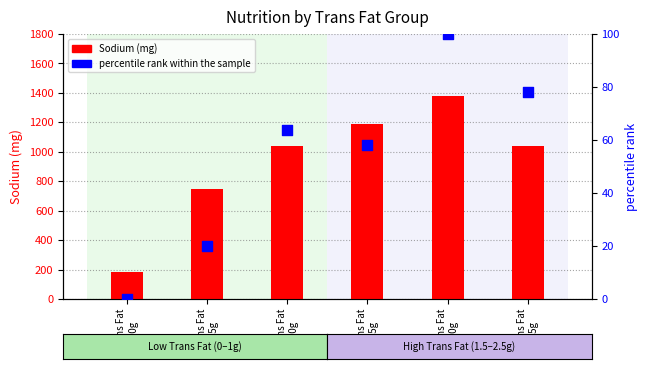

Which series has the widest spread of Y values?

Sodium (mg)